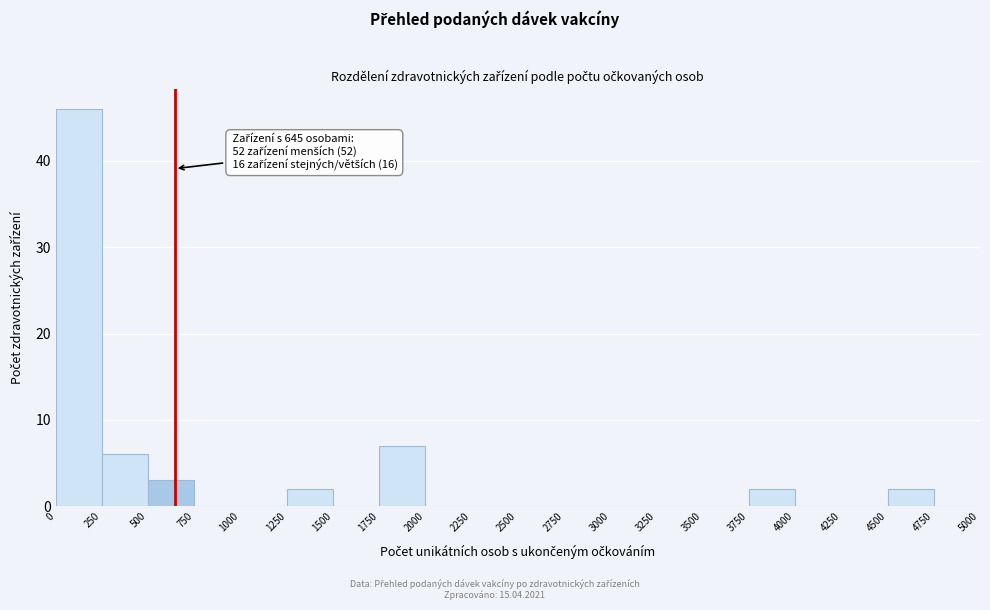

Which range on the x-axis has the tallest bar?

0 to 250